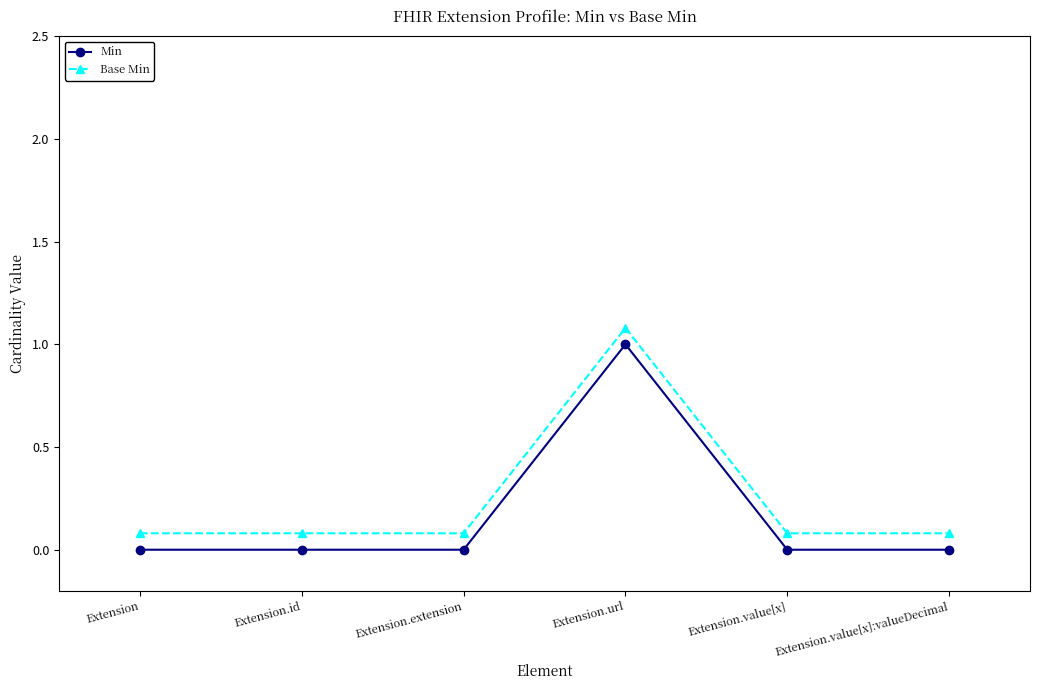

Rank the series at Extension from highest to lowest value.

Base Min, Min